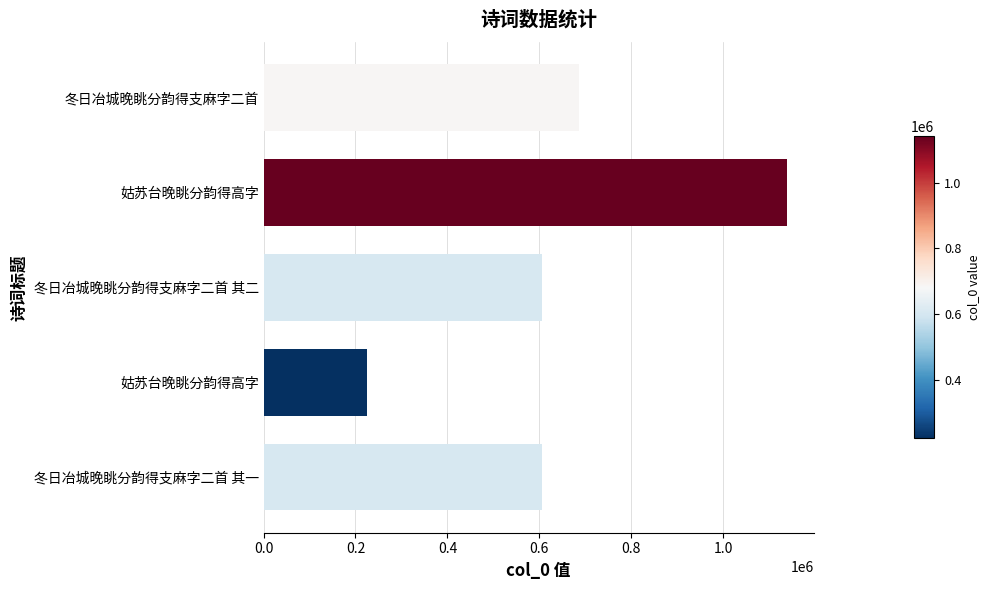

How many categories are shown in the chart?

5